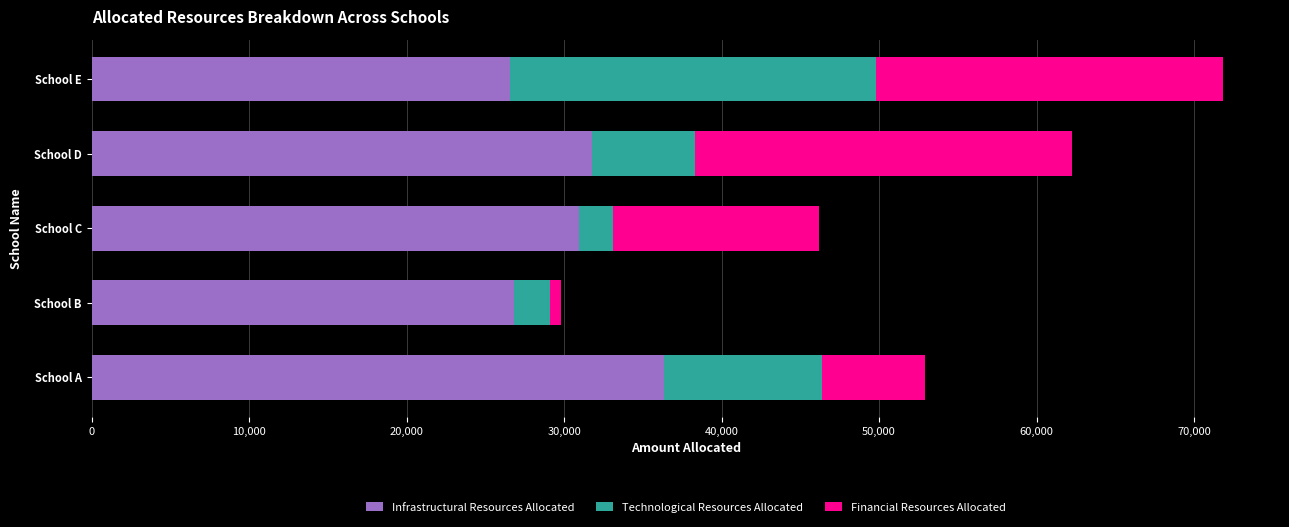

The value of Infrastructural Resources Allocated at School D is 31783. True or false?

True